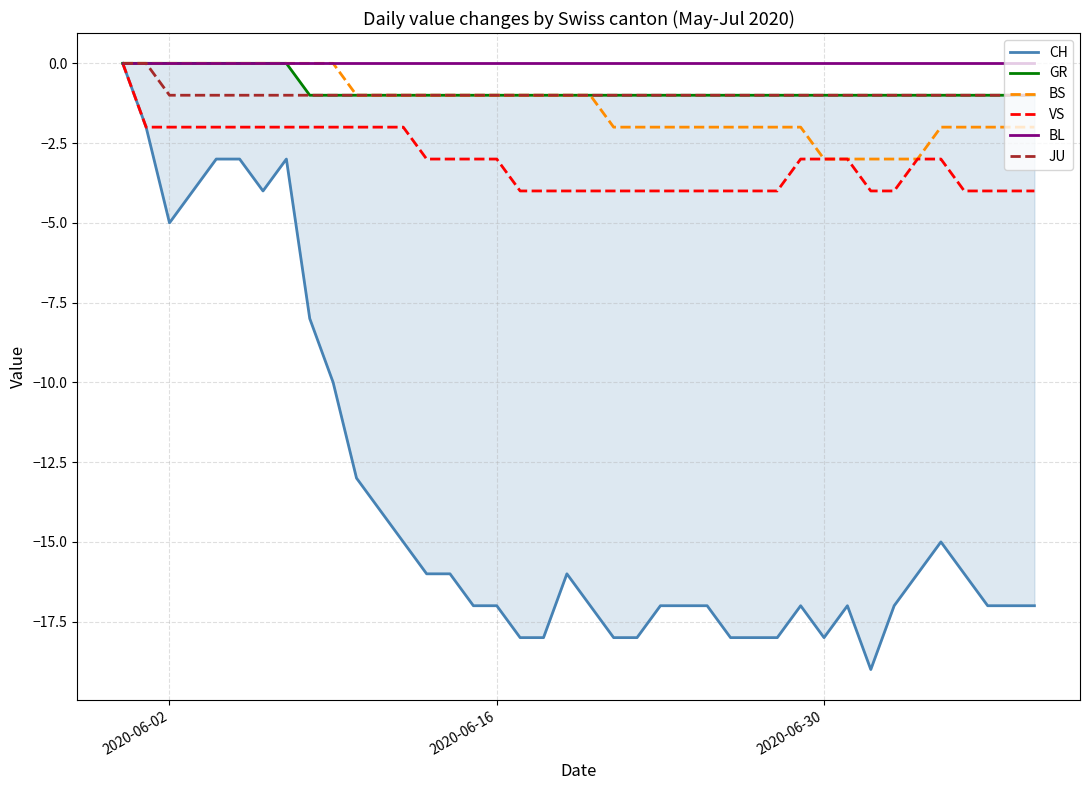

What is the average value of the VS series?

-3